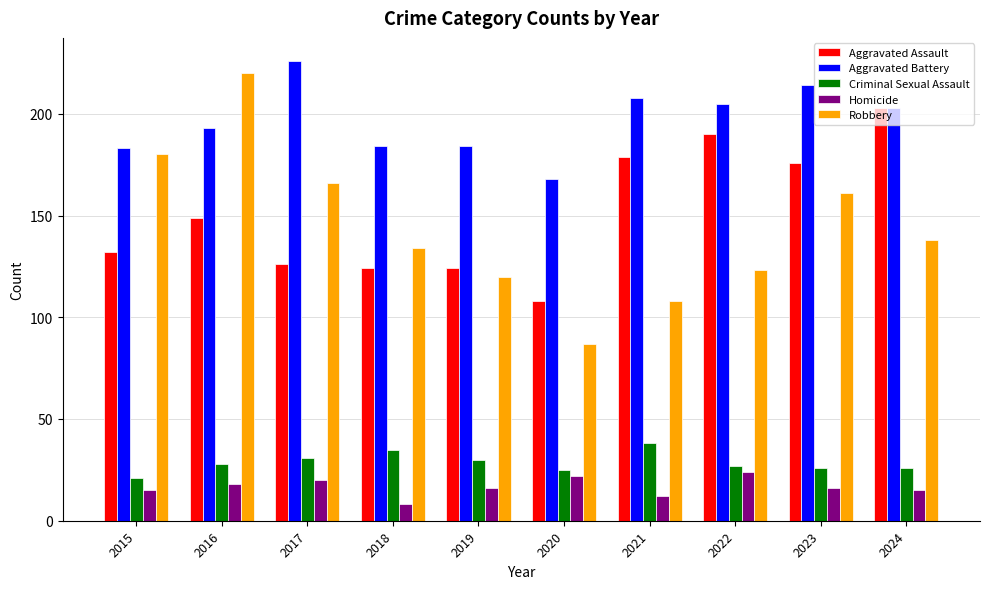

Reading left to right, transcribe all the data shown in this chart.

Aggravated Assault: 132	149	126	124	124	108	179	190	176	203
Aggravated Battery: 183	193	226	184	184	168	208	205	214	203
Criminal Sexual Assault: 21	28	31	35	30	25	38	27	26	26
Homicide: 15	18	20	8	16	22	12	24	16	15
Robbery: 180	220	166	134	120	87	108	123	161	138